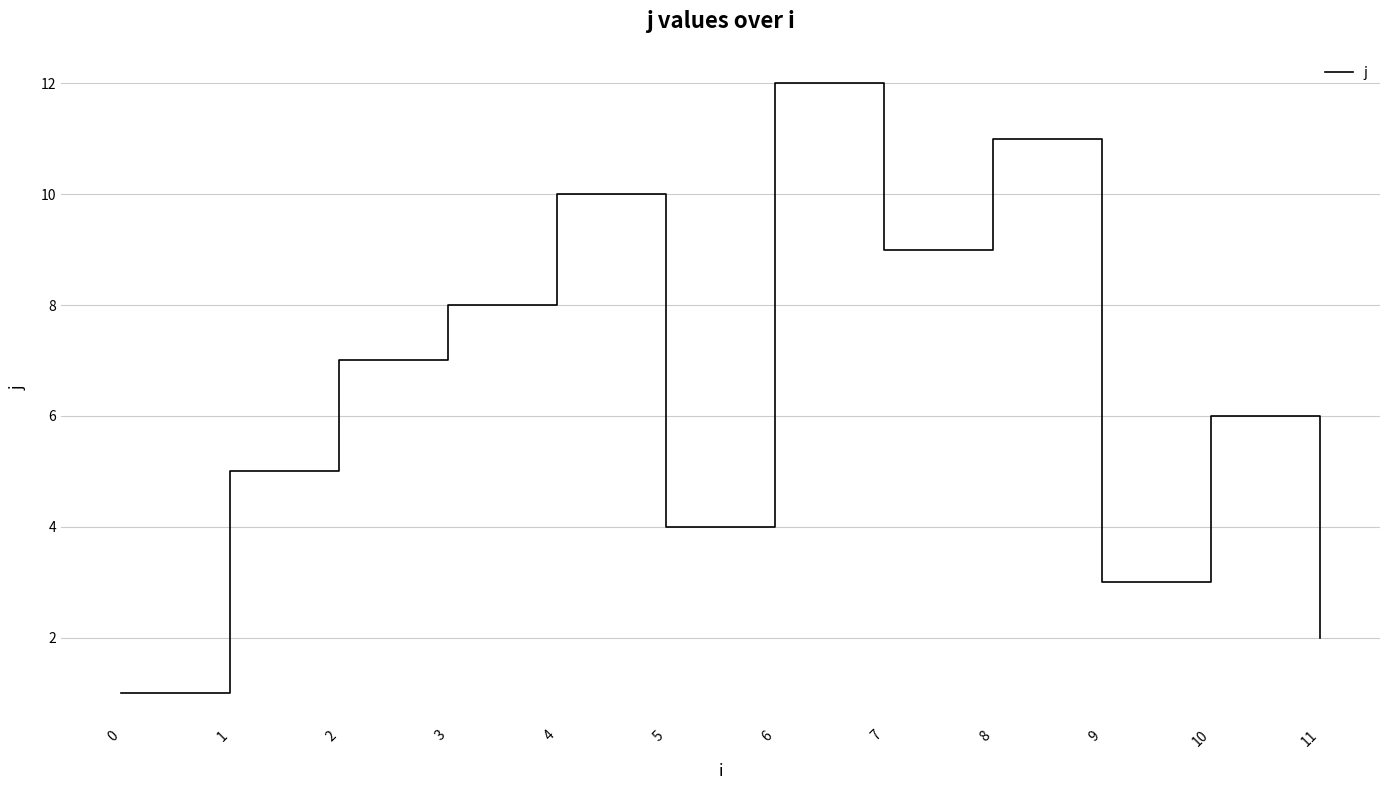

What is the greatest value displayed?

12